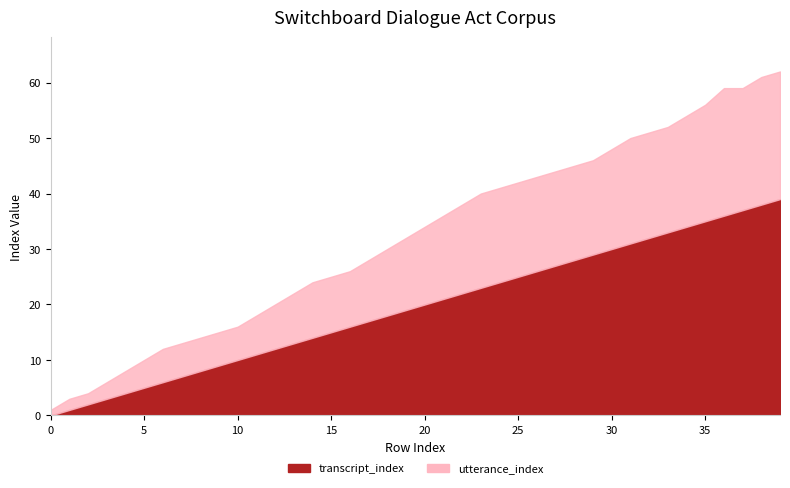

True or false: transcript_index and utterance_index intersect in this chart.

False